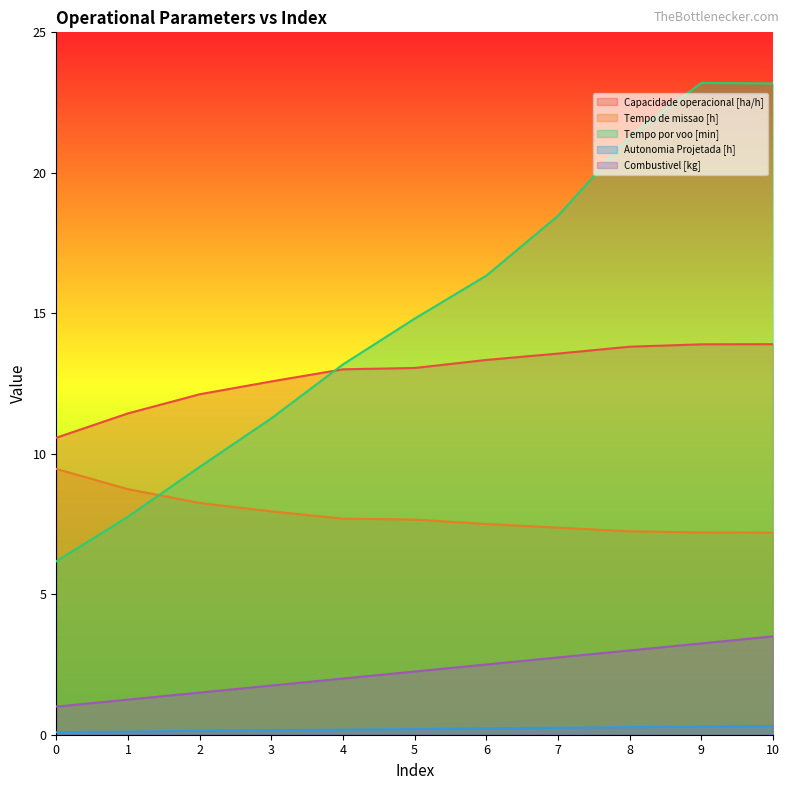

Where is the first local maximum for Tempo por voo [min]?

9